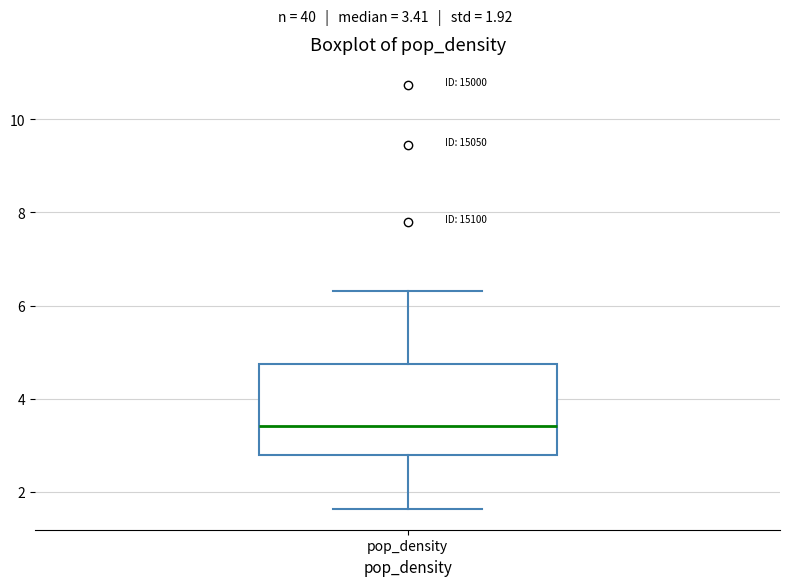

Where does the upper whisker of the box for pop_density end on the y-axis? The values are not printed on the chart, so give them approximately, as read against the axis.

6.4